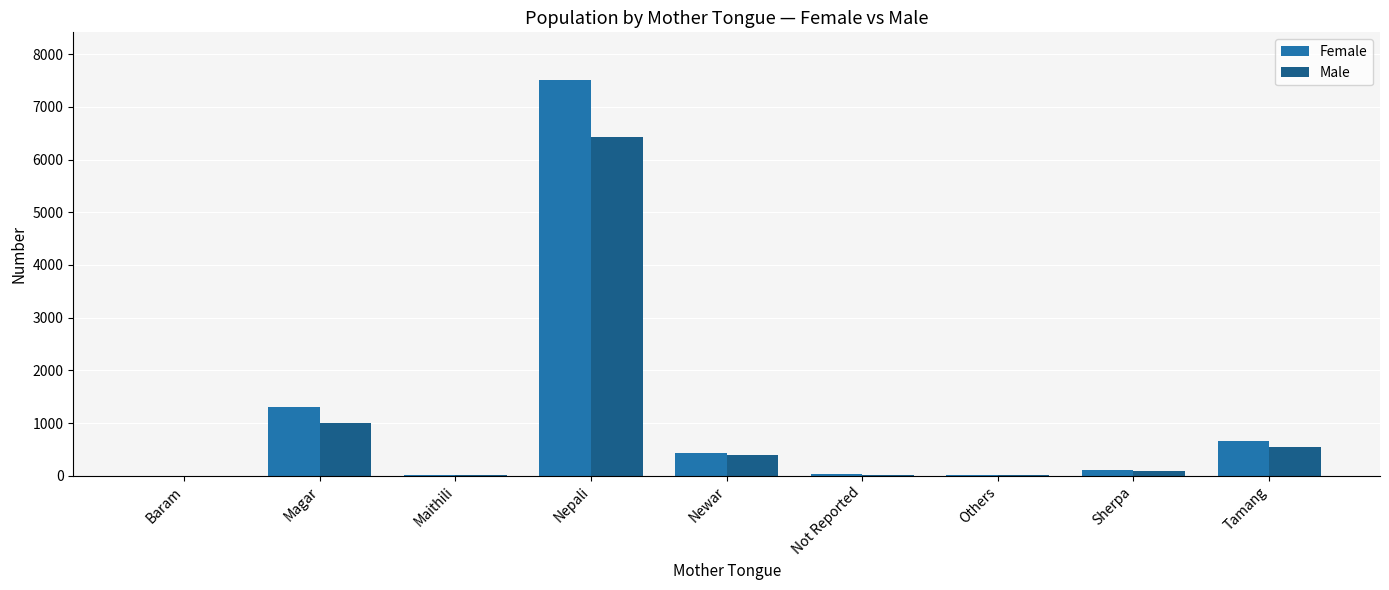

Is it true that Male equals 994 at Magar?

True